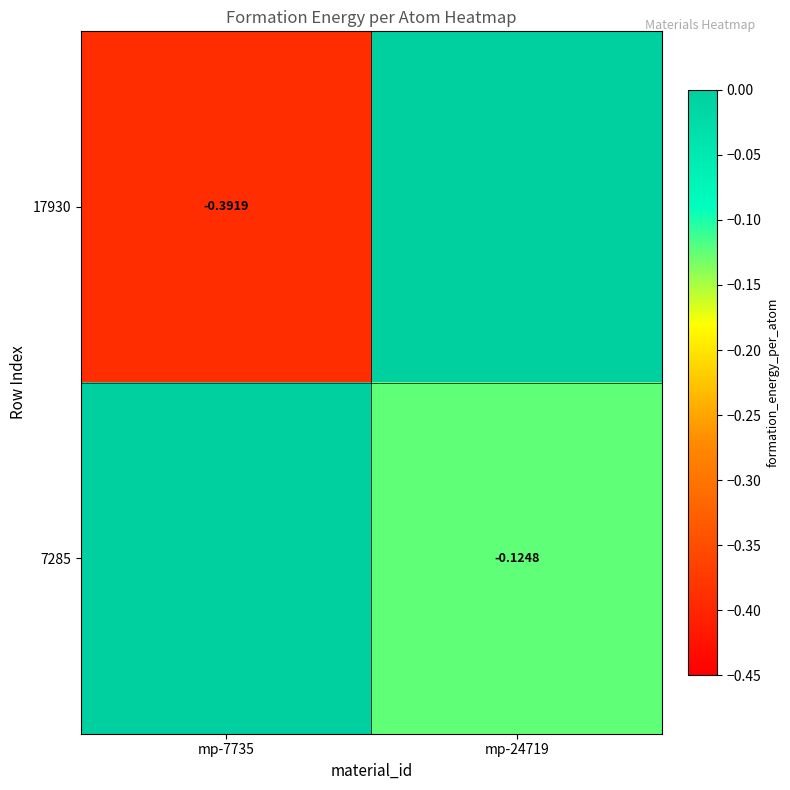

Which has a higher value, mp-7735 or mp-24719?

mp-24719